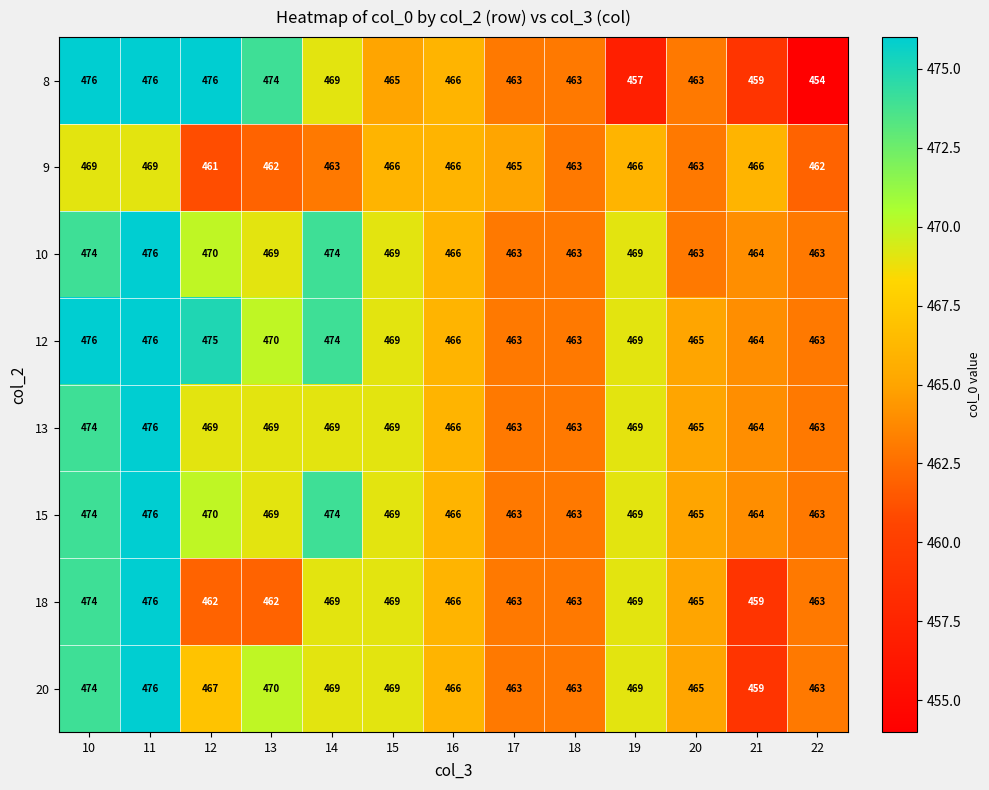

True or false: 18 has a value of 293 at 16.

False